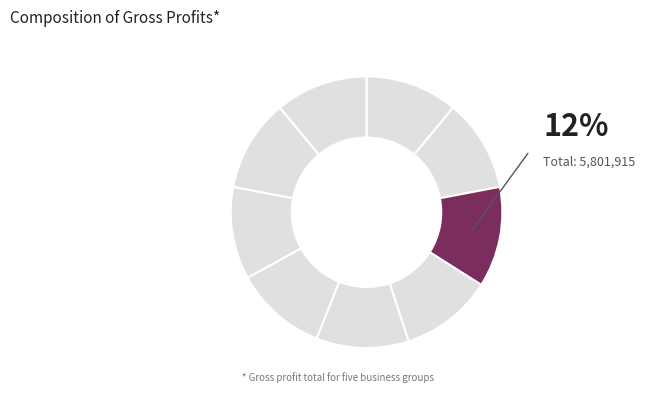

How many segments does this pie chart have?

9